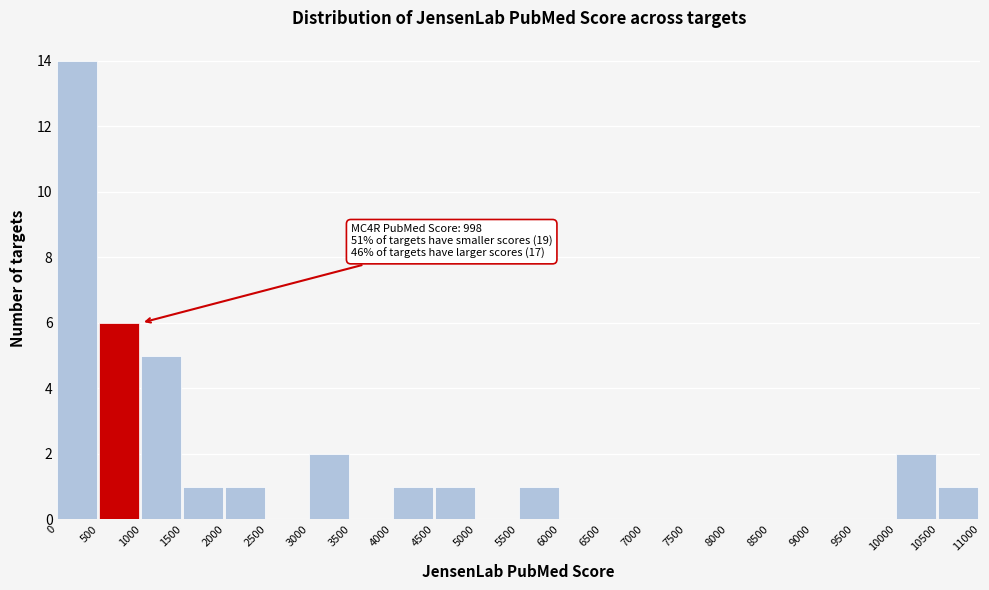

Over which range of the x-axis is the bar tallest?

0 to 500